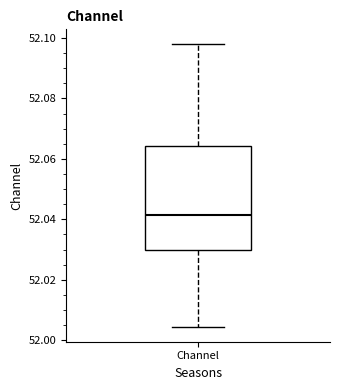

Transcribe this box plot: give where the median line is, the range the box spans, and where the two whiskers end, as read against the y-axis. The values are not printed on the chart, so give them approximately, as read against the axis.

median 52.042, box 52.030 to 52.064, whiskers 52.004 to 52.098